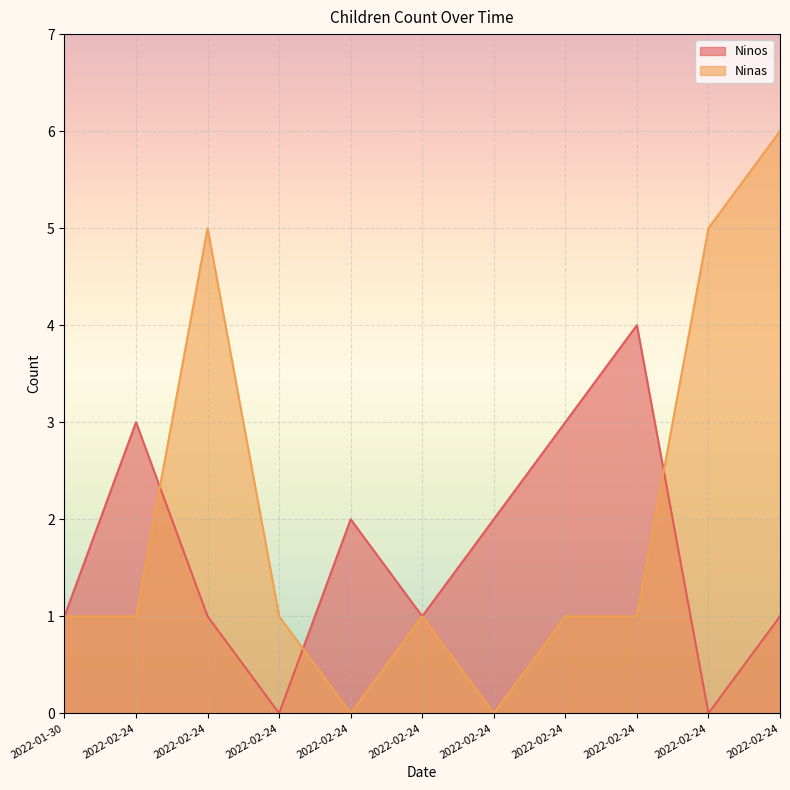

Between 2022-02-24 and 2022-02-24, which is larger?

2022-02-24